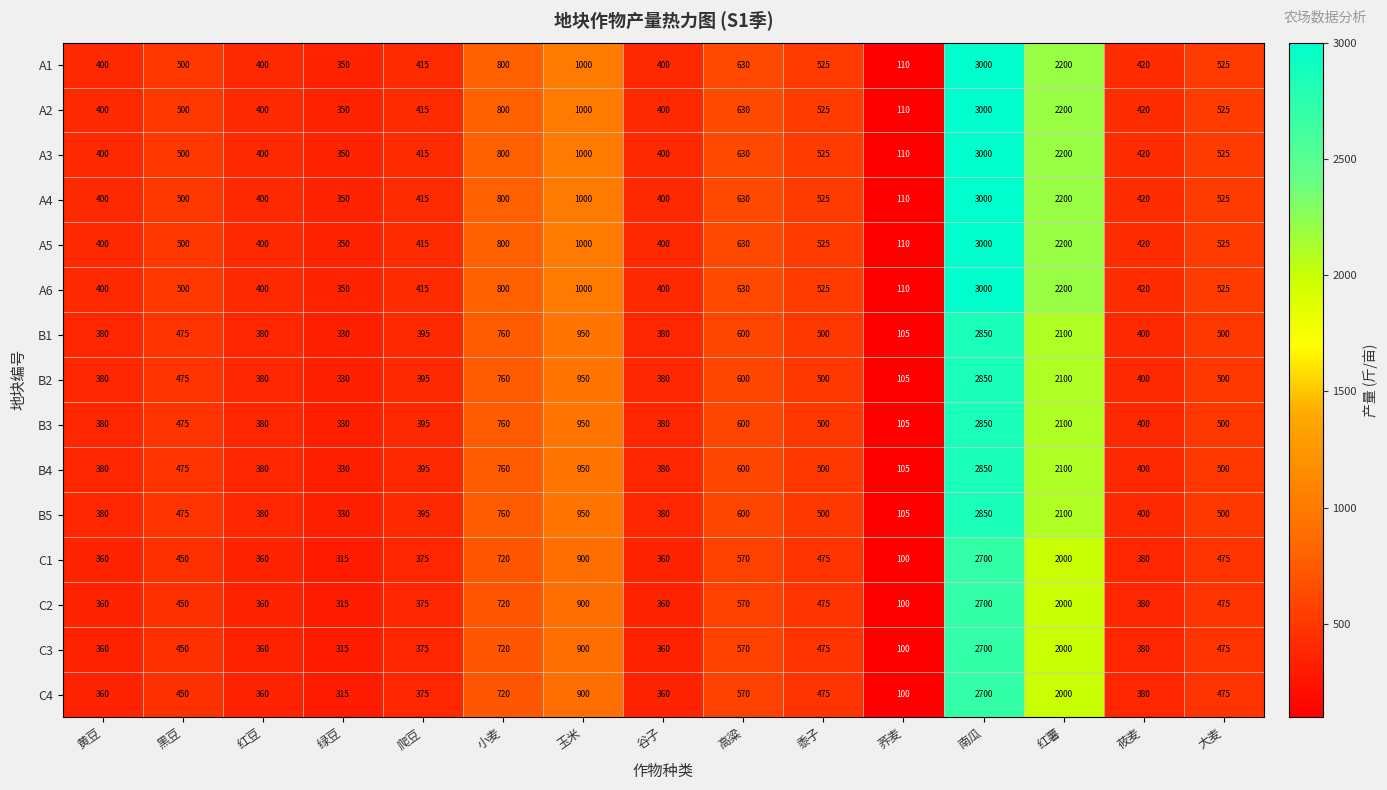

What is the difference between the highest and lowest values at 玉米?

100